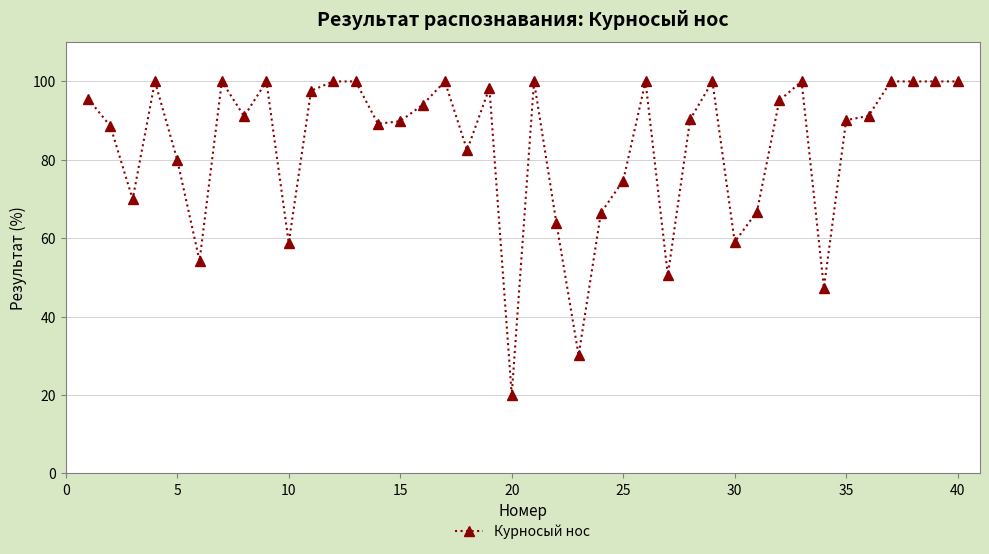

Count the number of data series in this chart.

1